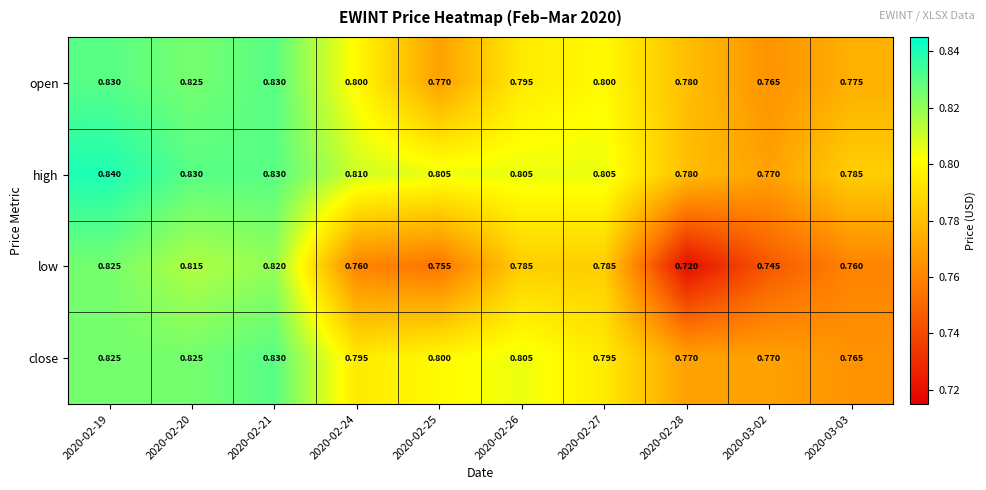

Which series has the widest spread of values?

low